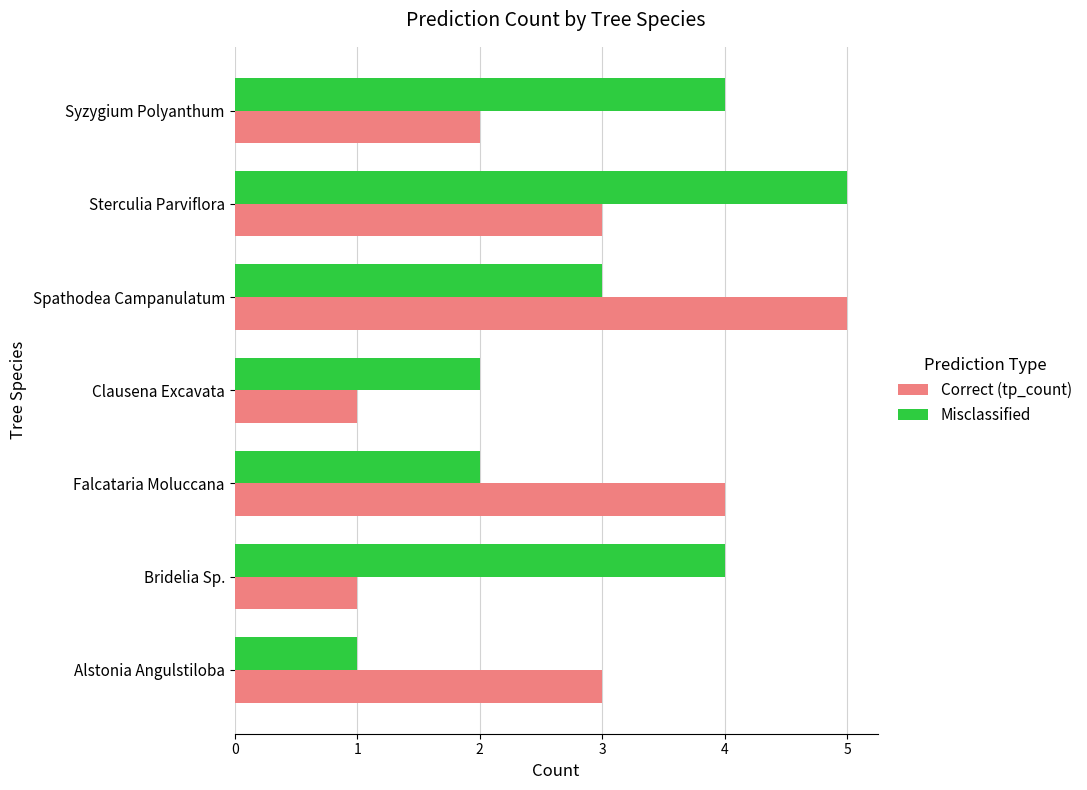

Is it true that Misclassified equals 1 at Bridelia Sp.?

False